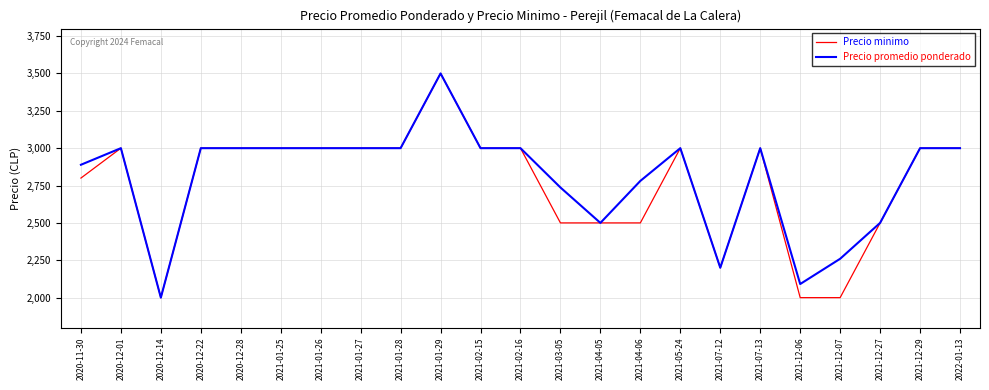

What is the sum of all Precio minimo values?

63500